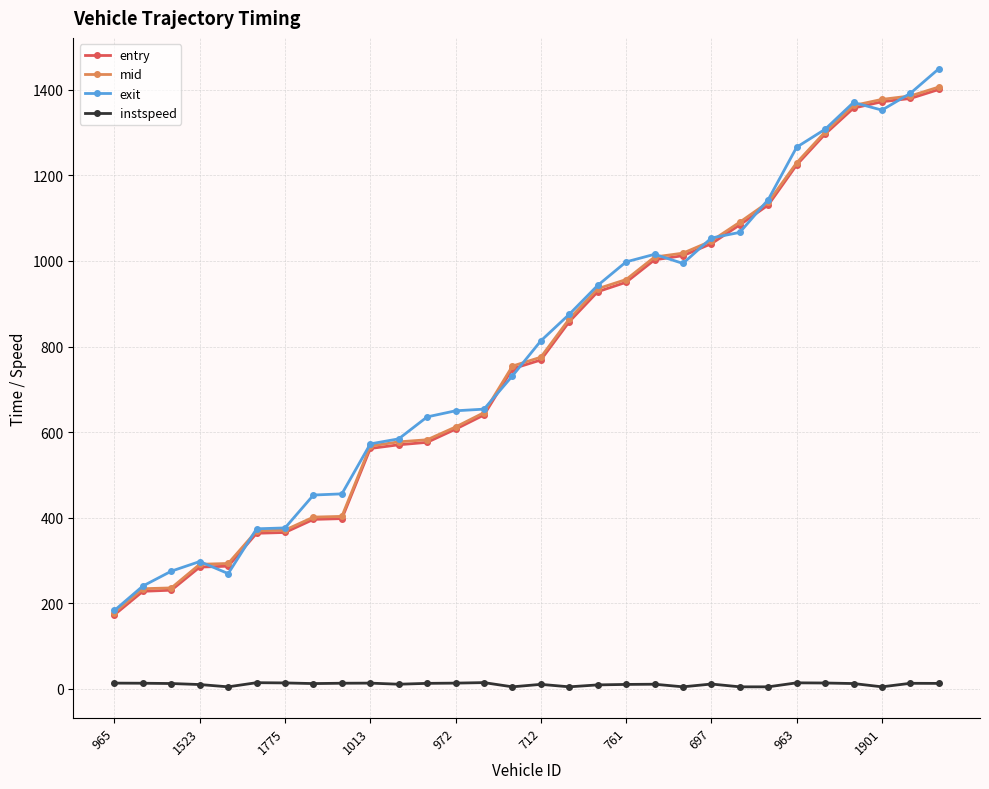

At how many categories does at least one series exceed 127?

30